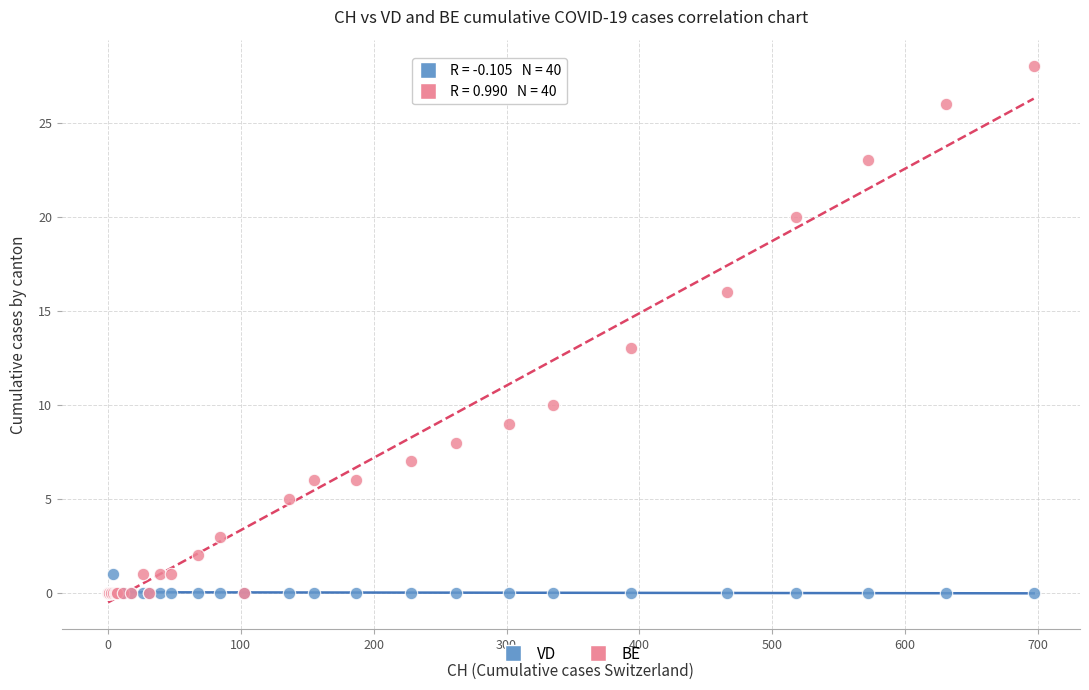

What are all the series names shown in the legend?

VD, BE